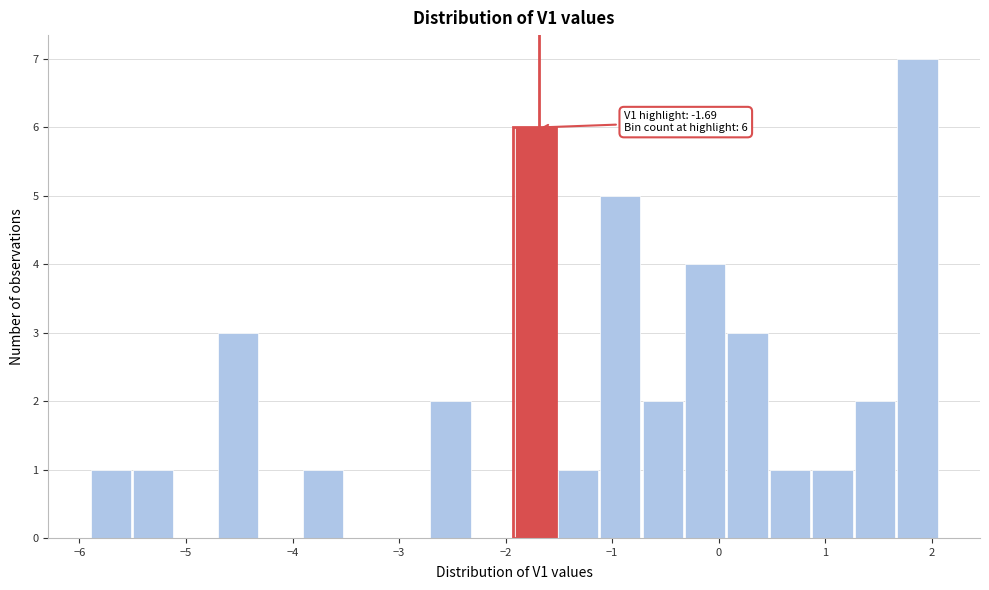

Around what value on the x-axis is the tallest bar? Give the approximate position of its centre, as read against the axis.

1.9